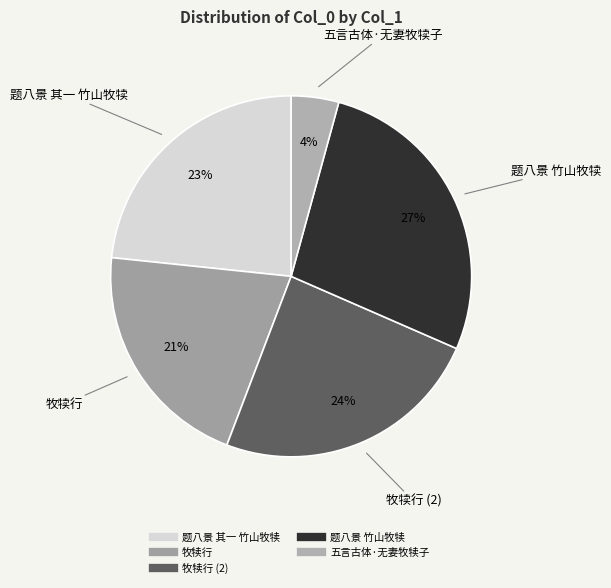

Which category has the smallest portion of the pie?

五言古体·无妻牧犊子